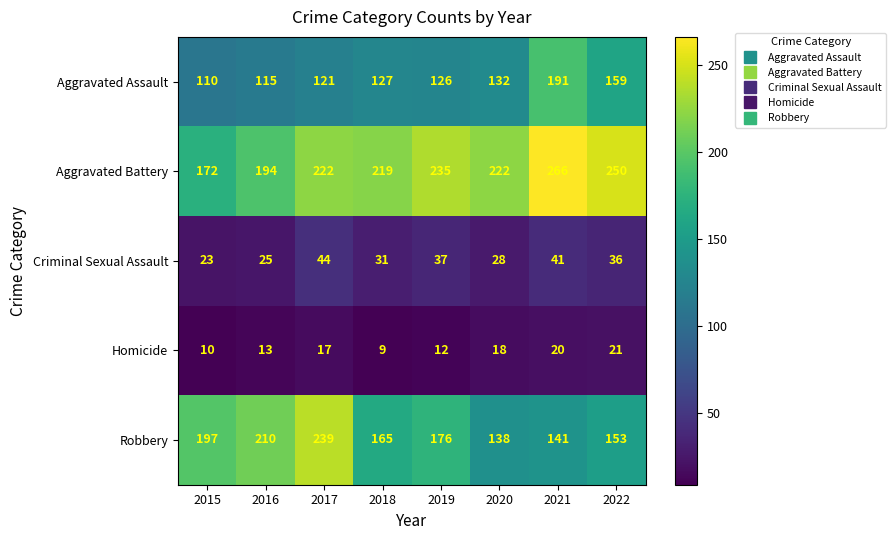

The value of Criminal Sexual Assault at 2016 is 43. True or false?

False